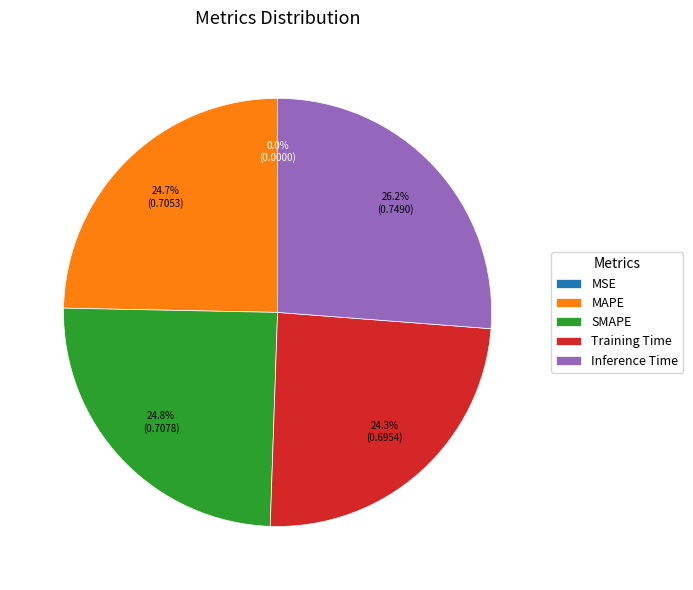

Is the sum of Inference Time and SMAPE greater than half?

Yes